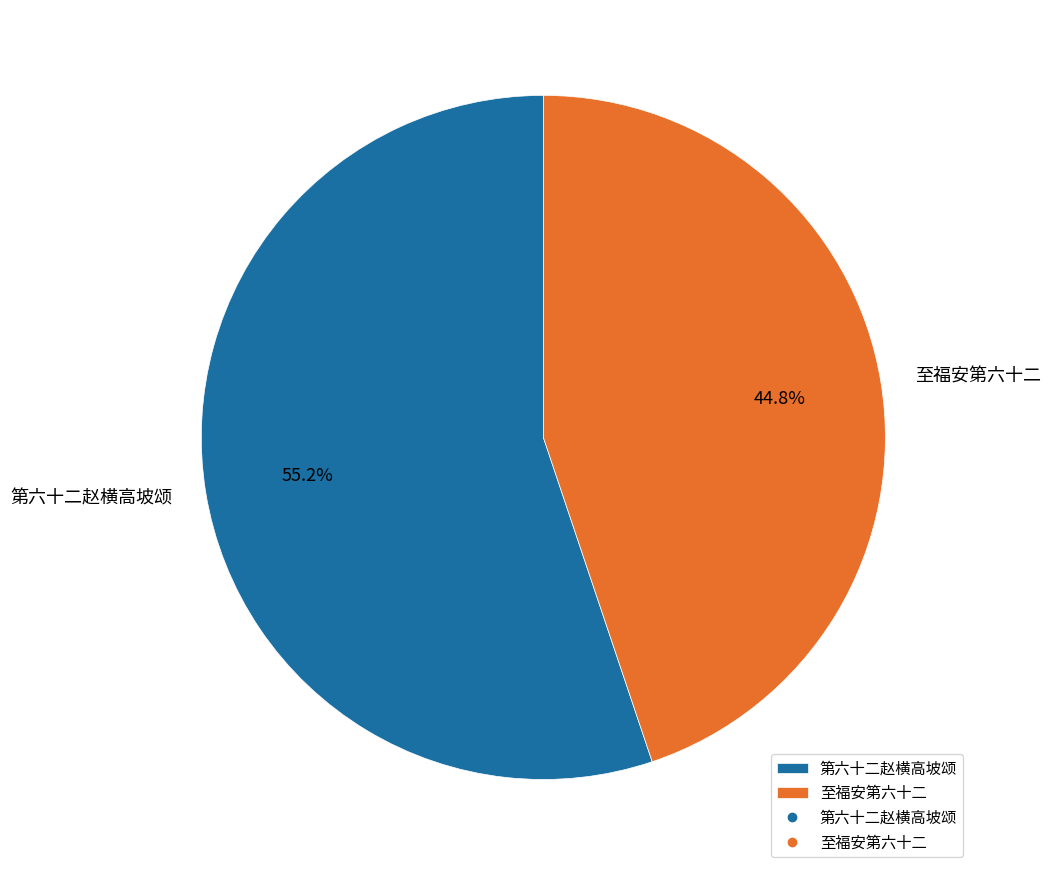

To the nearest percent, what is the difference between the 至福安第六十二 and 第六十二赵横高坡颂 slice percentages?

10%